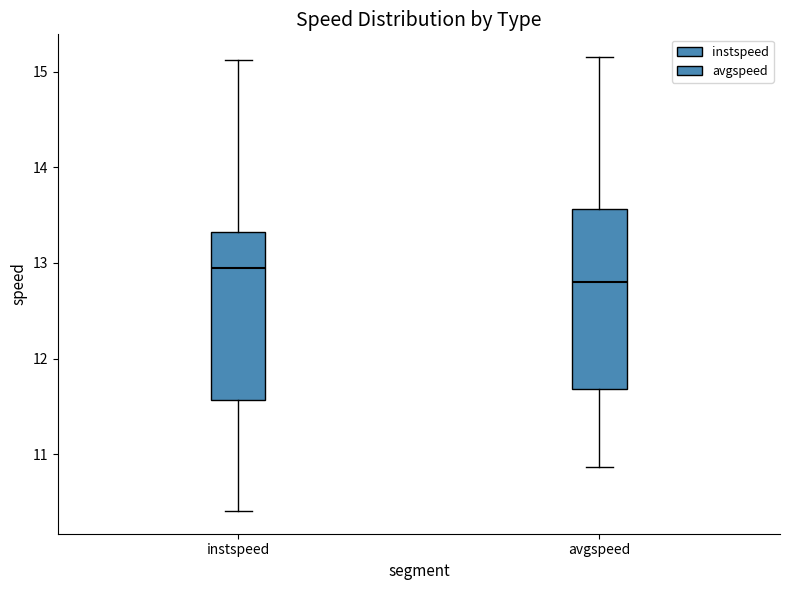

Reading left to right, transcribe this box plot: for each box, give where its median line is, the range the box spans, and where its two whiskers end, as read against the y-axis. The values are not printed on the chart, so give them approximately, as read against the axis.

instspeed: median 12.9, box 11.6 to 13.3, whiskers 10.4 to 15.1
avgspeed: median 12.8, box 11.7 to 13.6, whiskers 10.9 to 15.2